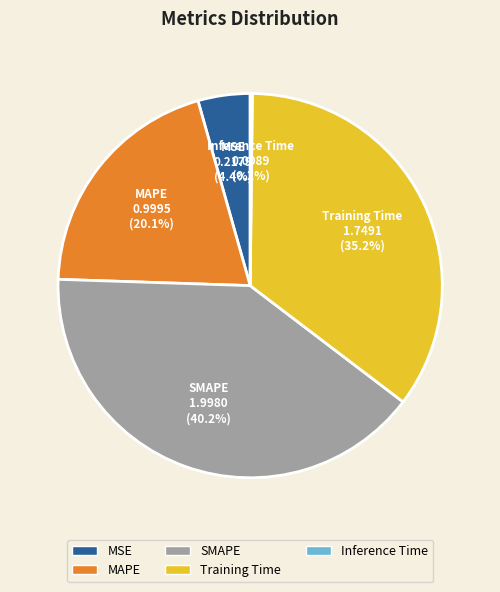

Is SMAPE the majority of the pie?

No